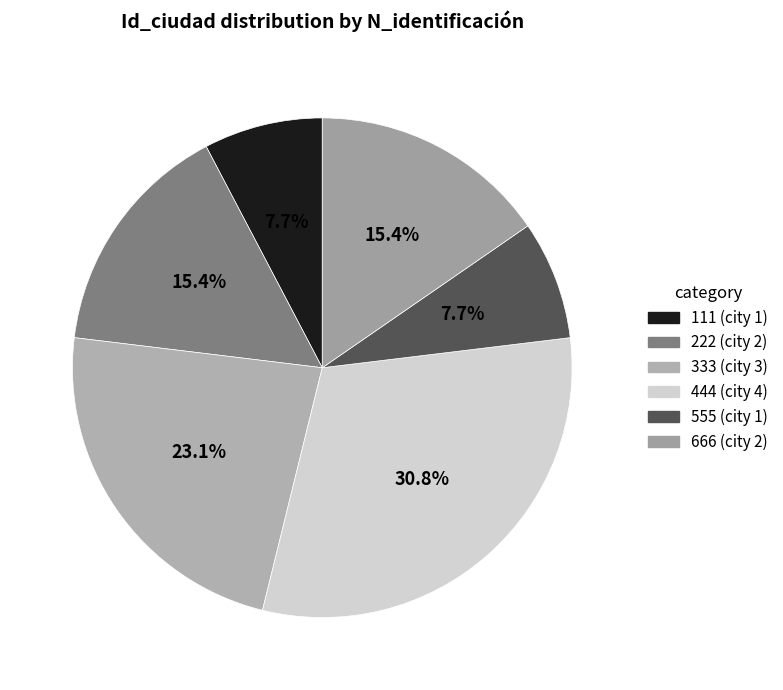

Between 444 and 333, which is larger?

444